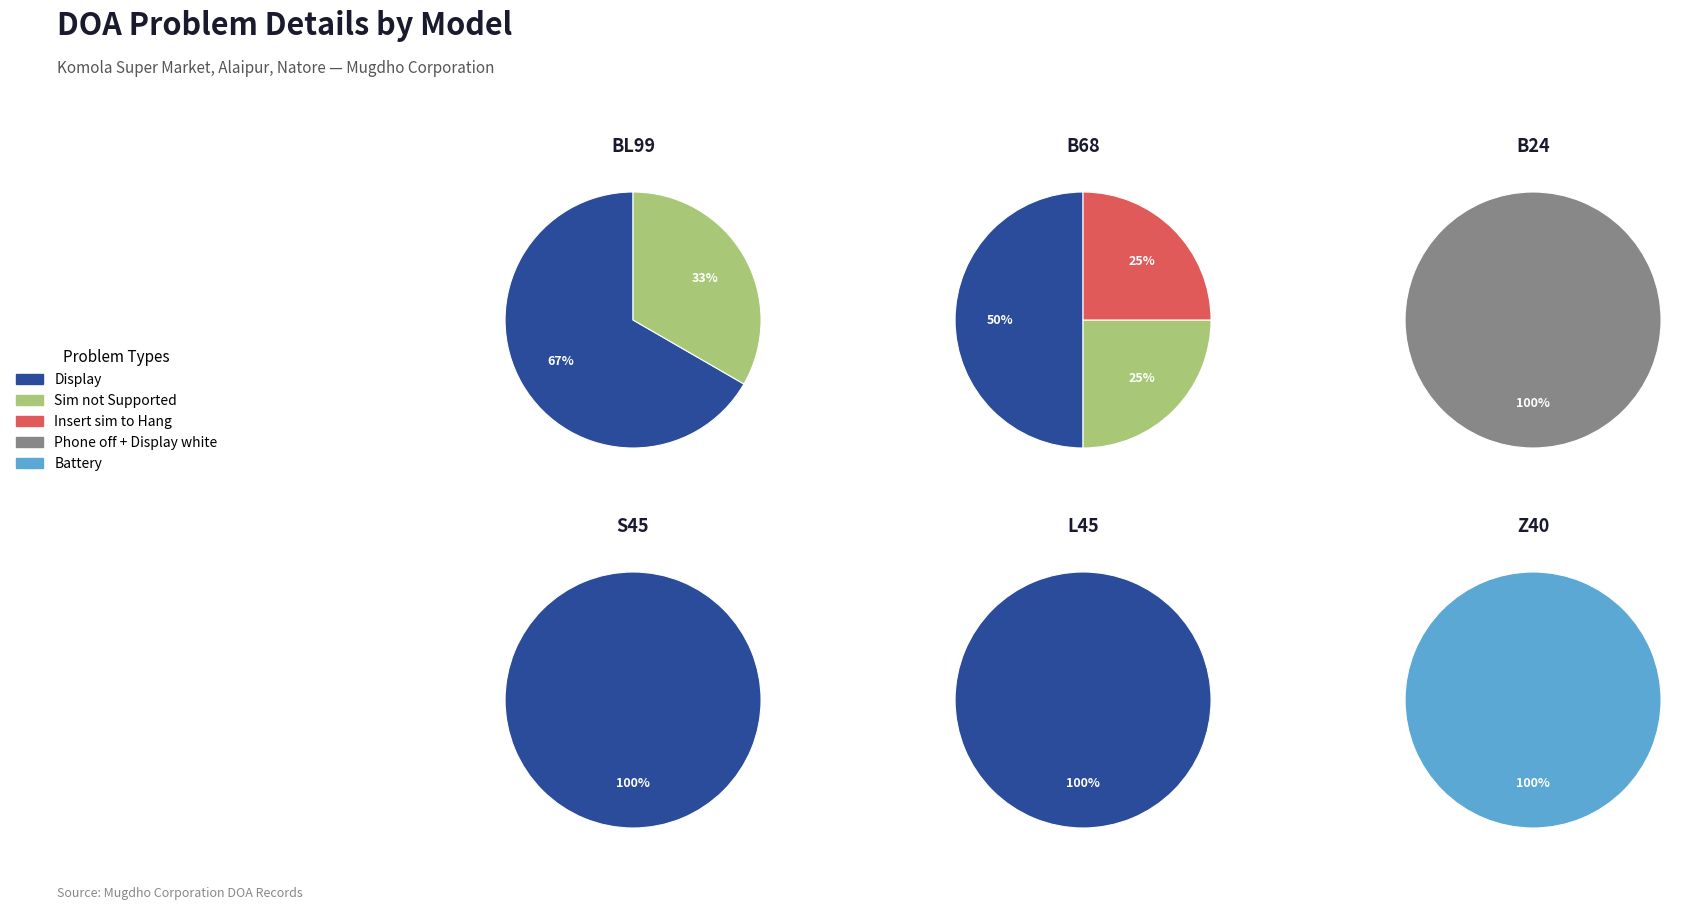

To the nearest percent, what is the difference between the Battery and Display slice percentages?

40%